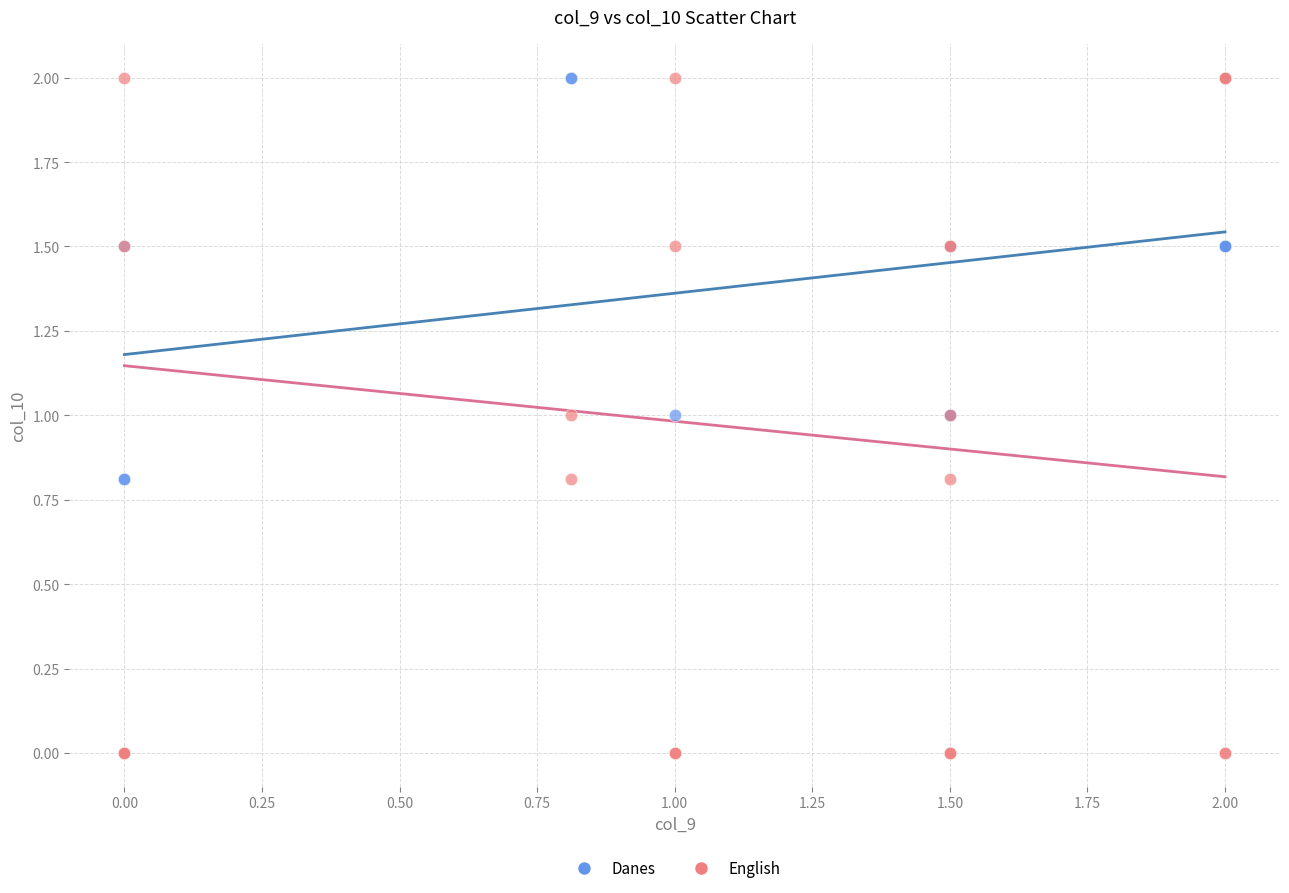

What are all the series names shown in the legend?

Danes, English